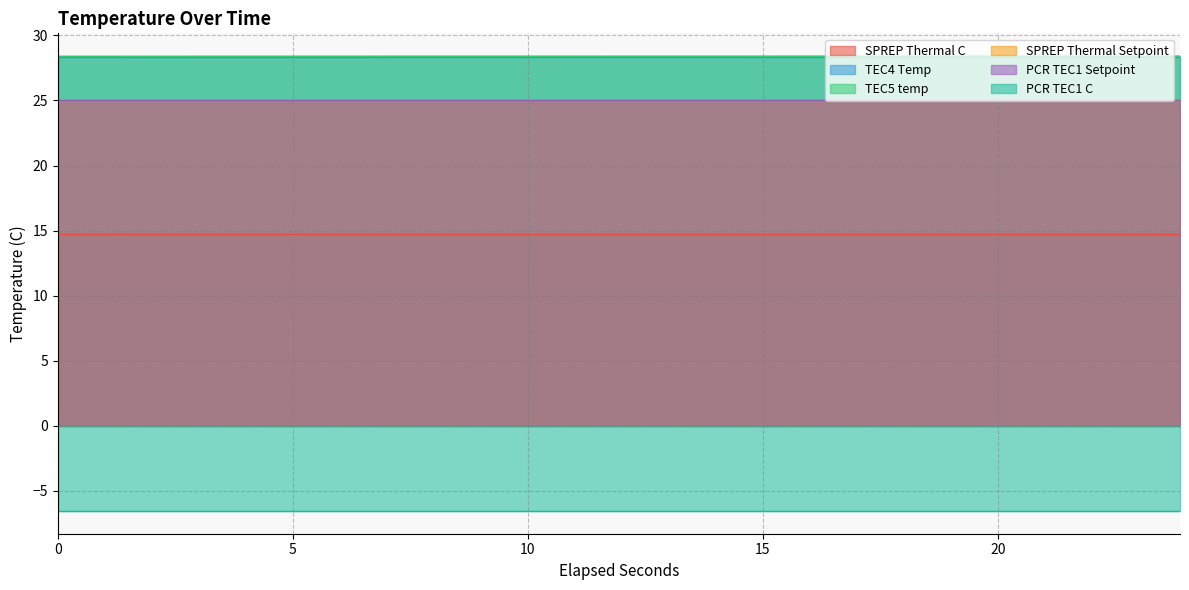

True or false: TEC4 Temp and SPREP Thermal C intersect in this chart.

False